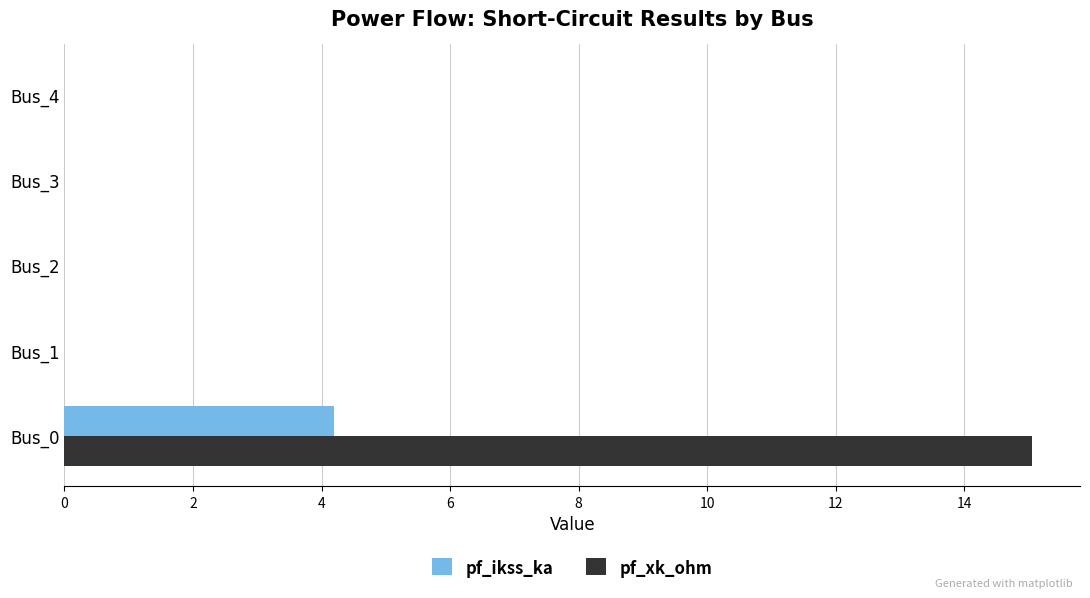

True or false: pf_xk_ohm has a value of 15.0 at Bus_0.

True